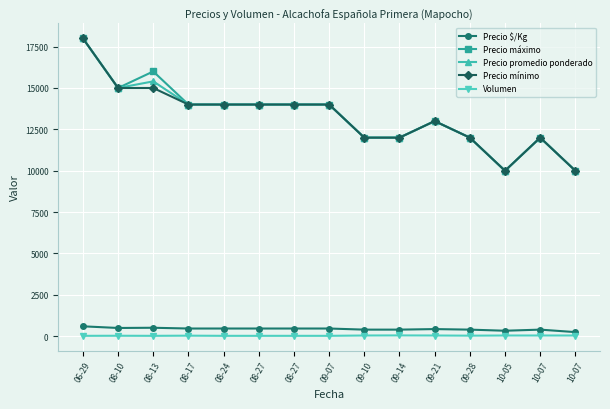

What is the label of the 11th point from the left?

09-21